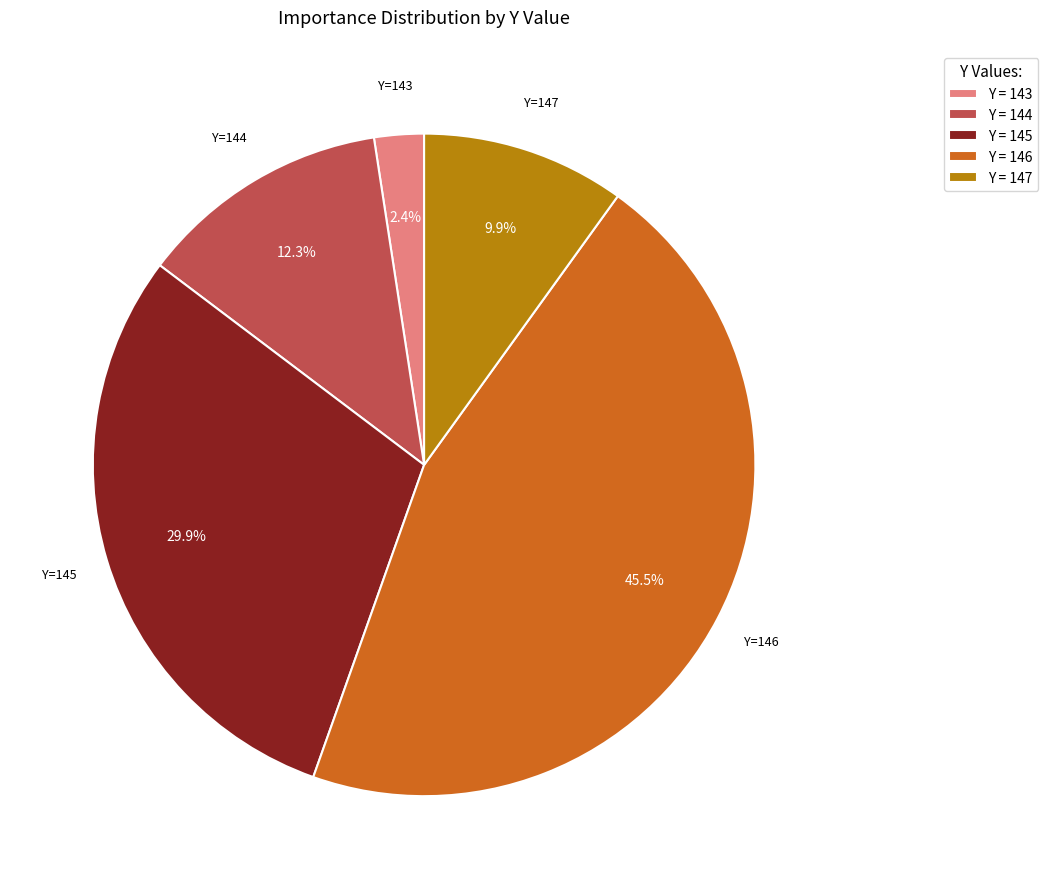

How many segments does this pie chart have?

5